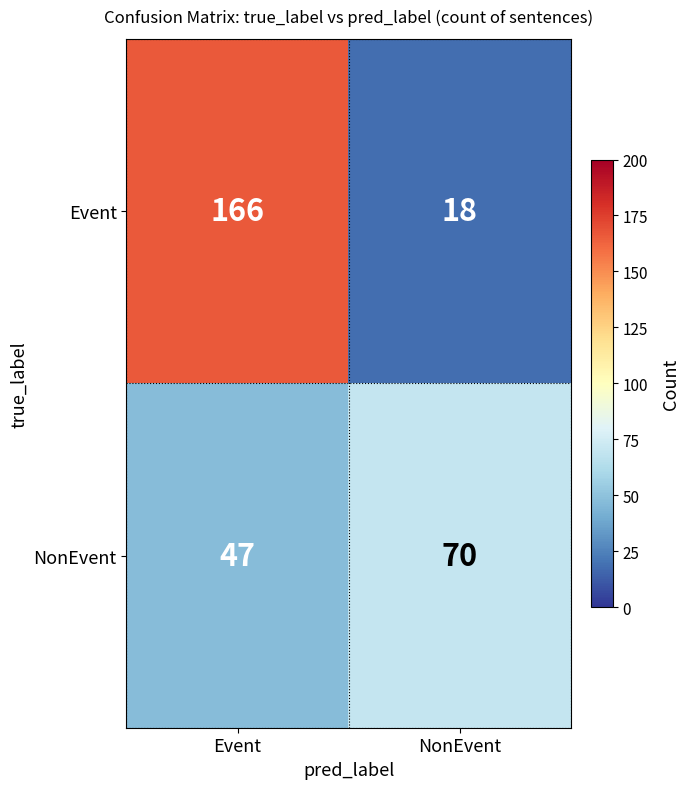

What value does the NonEvent series have at NonEvent?

70